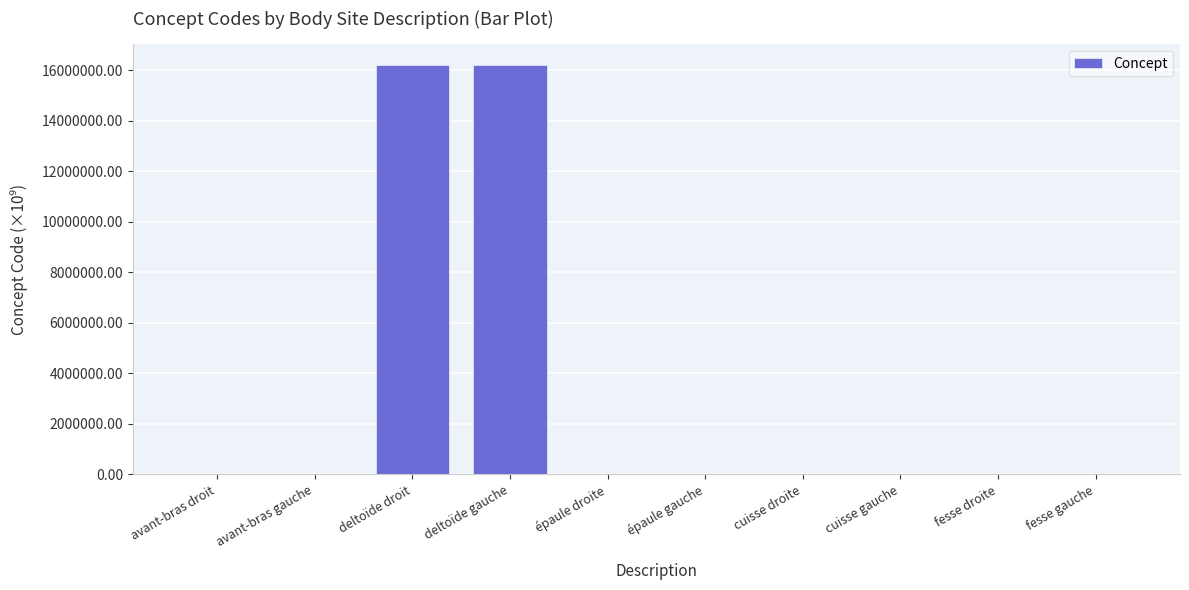

What is the ratio of the value at deltoïde droit to the value at deltoïde gauche?

1.0